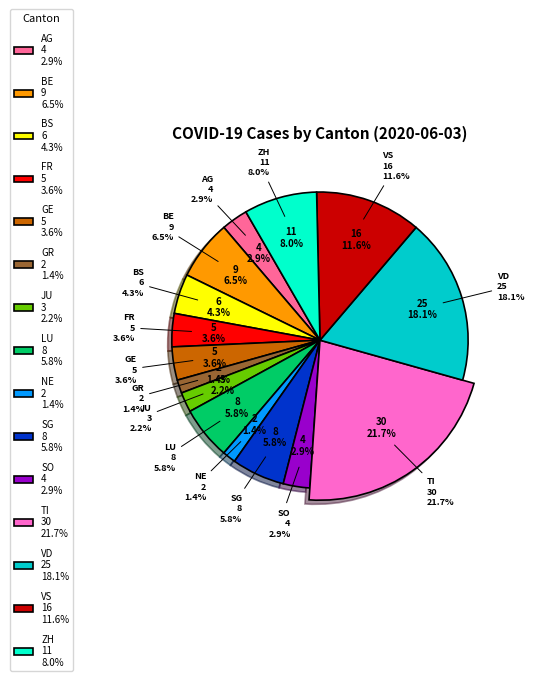

The GE slice represents 4% of the pie. True or false?

True